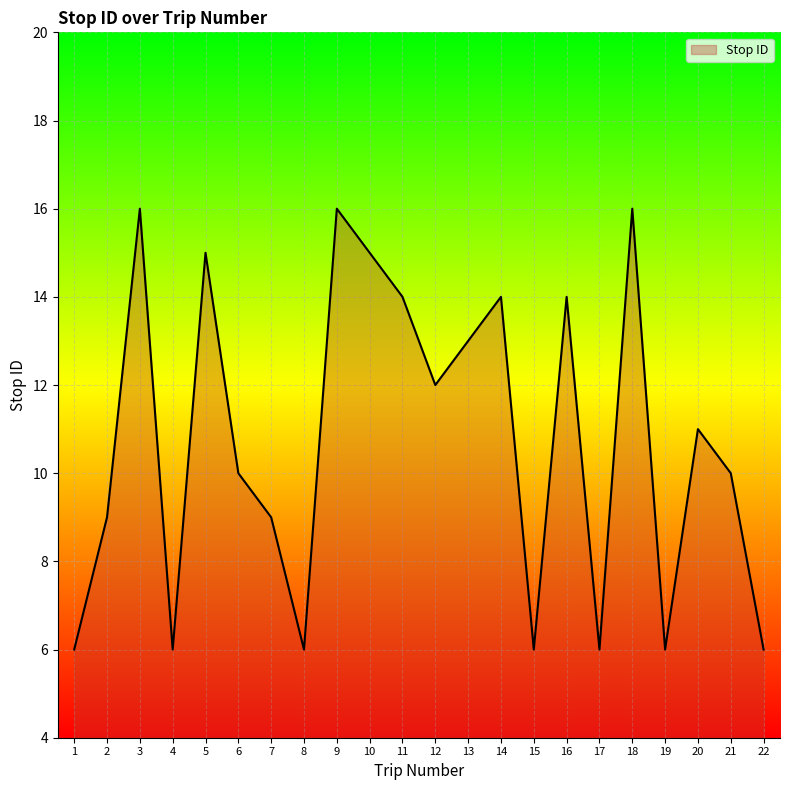

The value at 14 is 9. True or false?

False